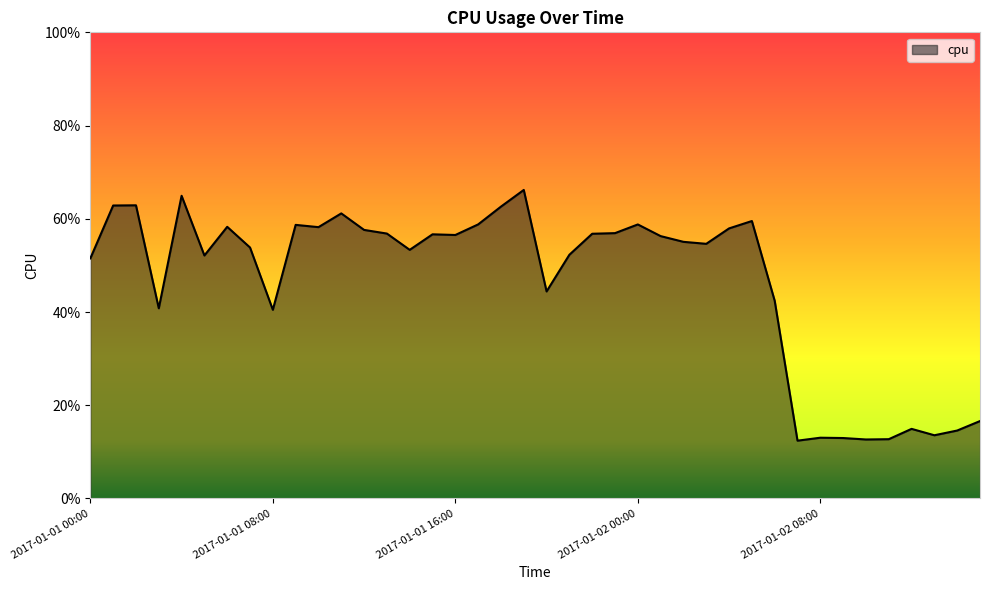

Which label corresponds to the largest value in the chart?

2017-01-01 19:00